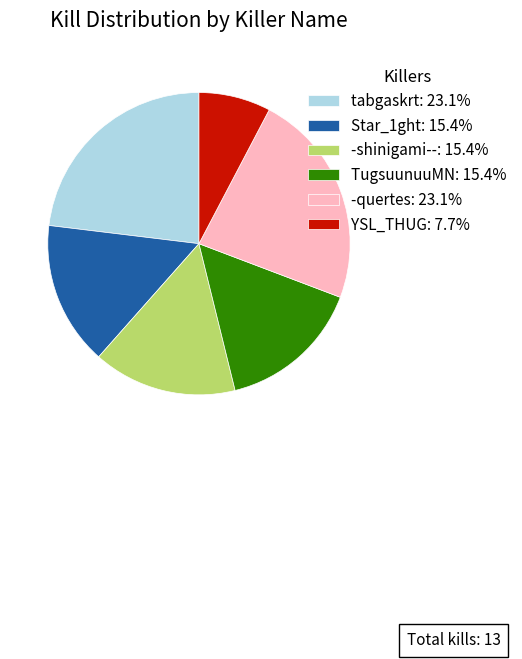

Does any single category account for the majority?

No